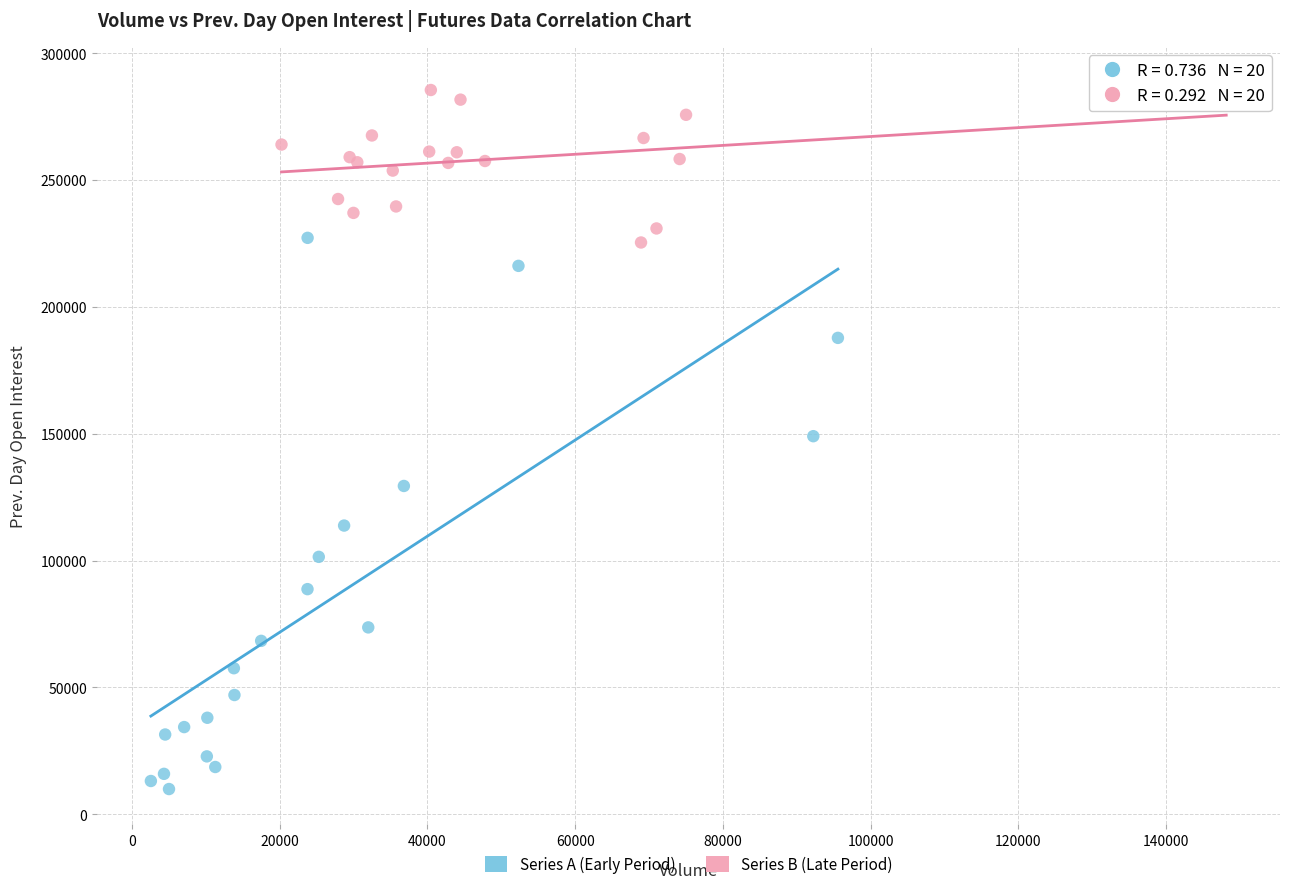

Which series contains the highest Y value?

Series B (Late Period)